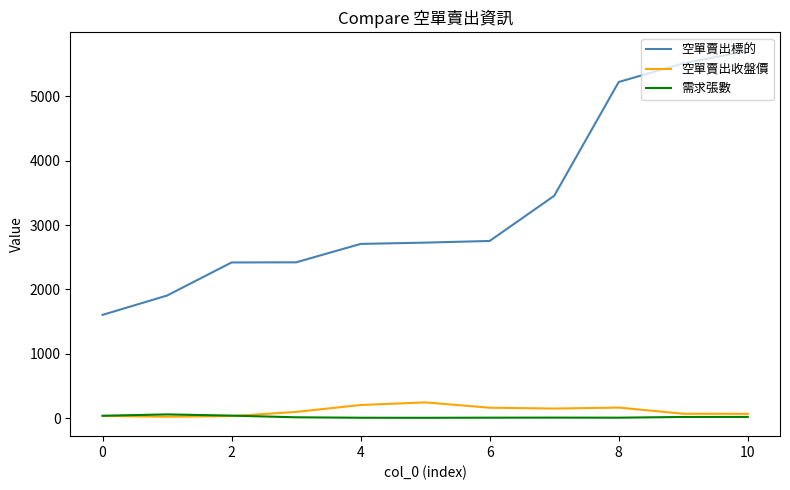

Which series has the widest spread of values?

空單賣出標的